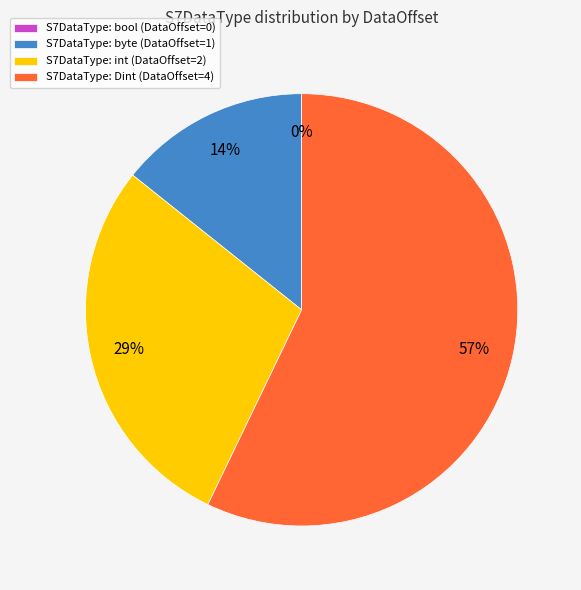

What is the largest slice in the pie chart?

Dint